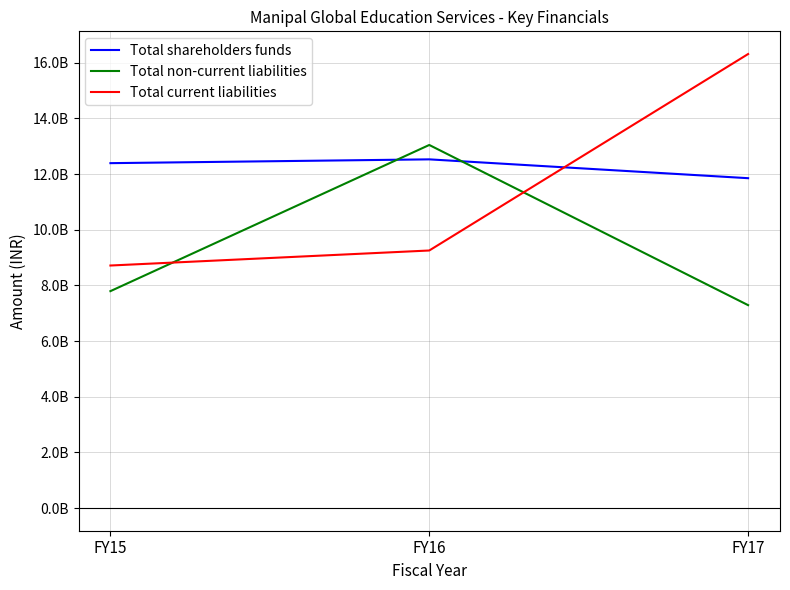

At FY16, list the series in order from smallest to largest.

Total current liabilities, Total shareholders funds, Total non-current liabilities